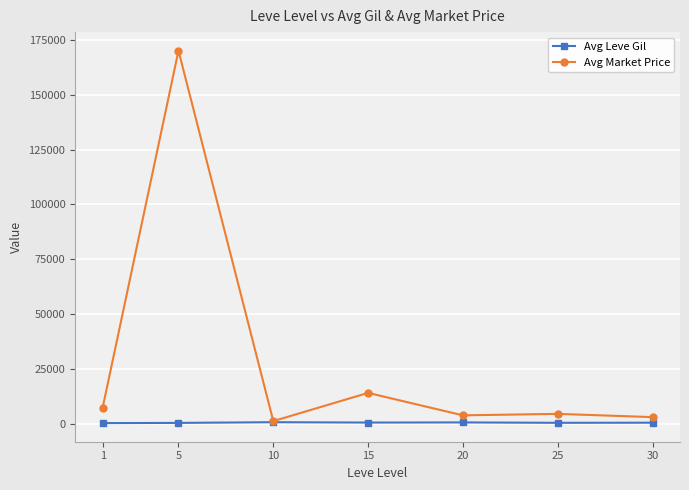

Which series has the largest range (max minus min)?

Avg Market Price